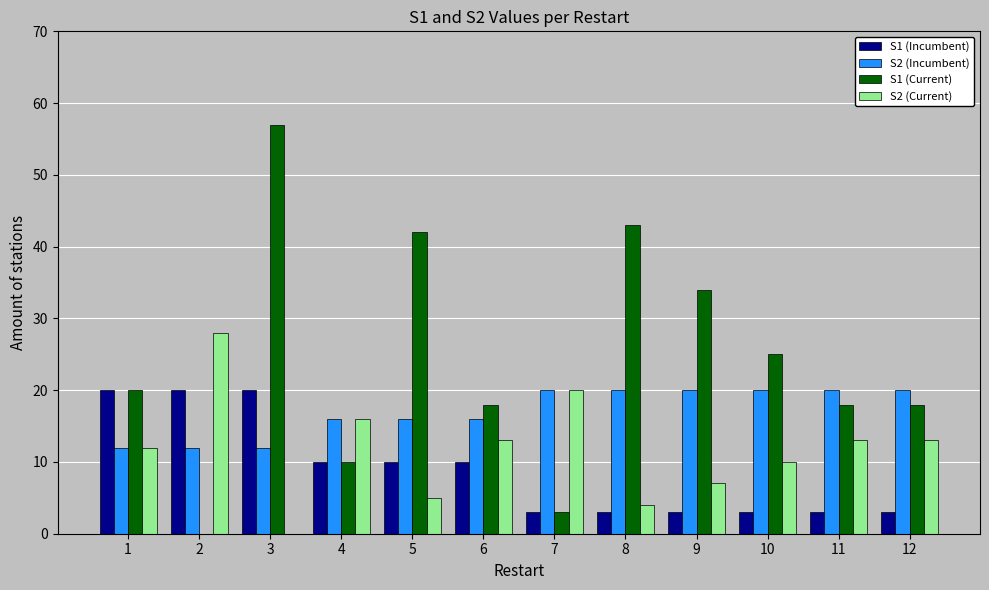

Between 3 and 5, which series saw the biggest shift?

S1 (Current)